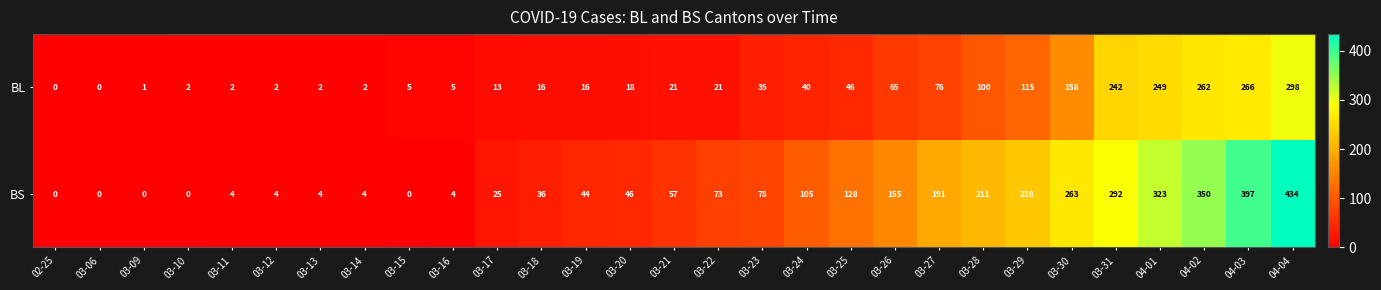

At which category is the sum across all series the highest?

04-04